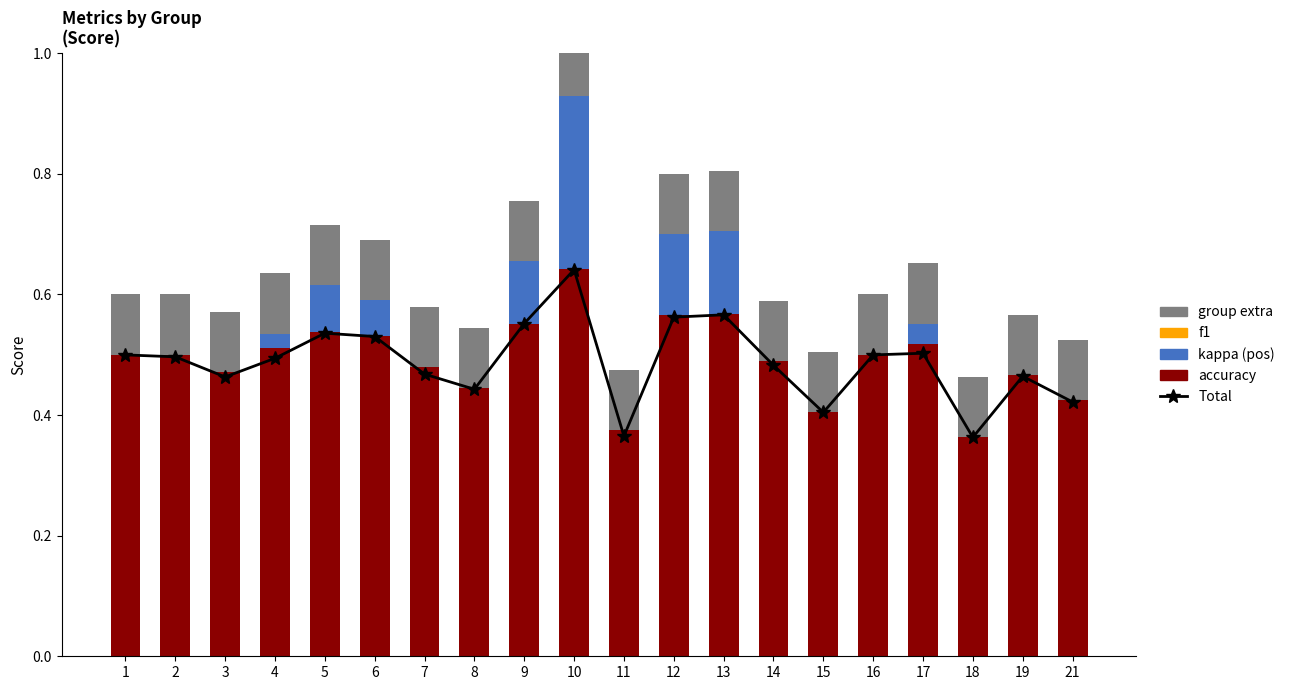

Which series has the largest range (max minus min)?

kappa (pos)